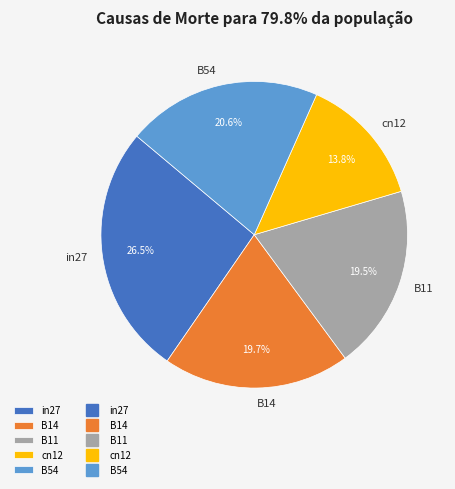

What is the total percentage of B54 and in27?

47.1%